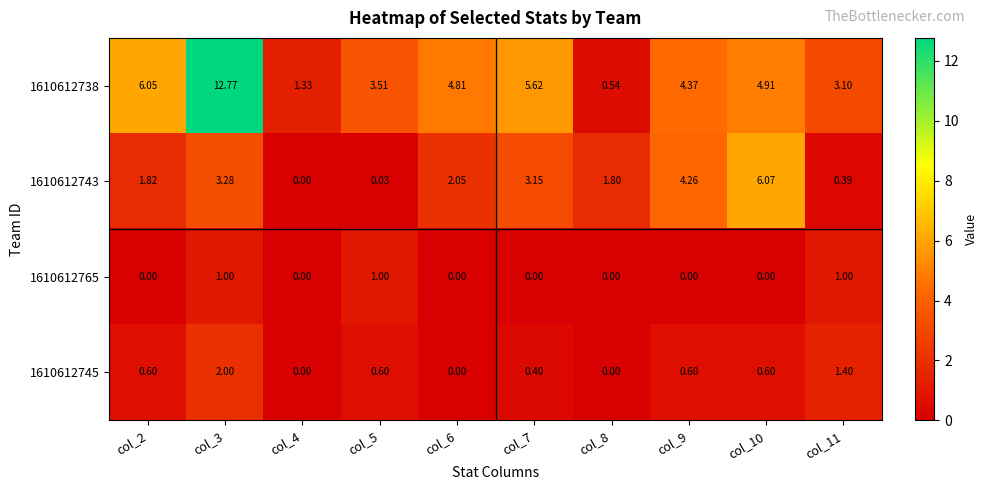

Is the value of 1610612745 at col_9 greater than the value of 1610612743 at col_8?

No